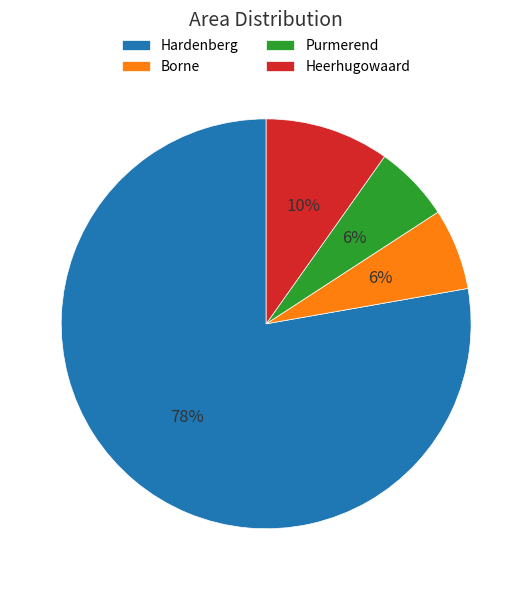

To the nearest percent, what is the combined percentage of Hardenberg and Heerhugowaard?

88%